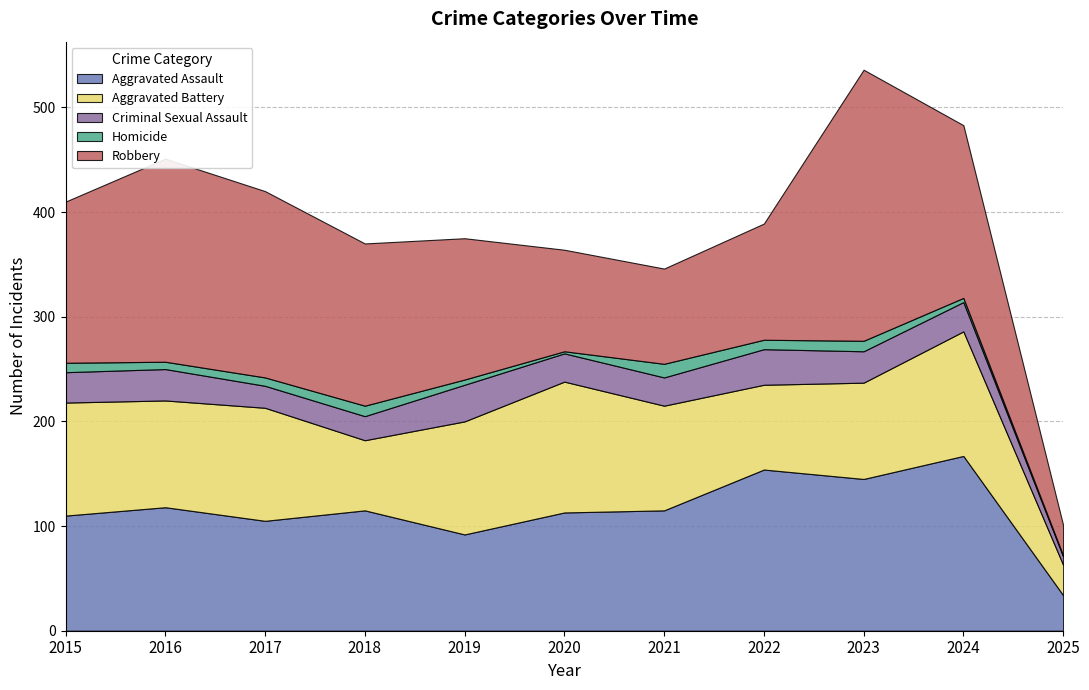

True or false: Robbery has more than 2 points higher than both neighbors.

False